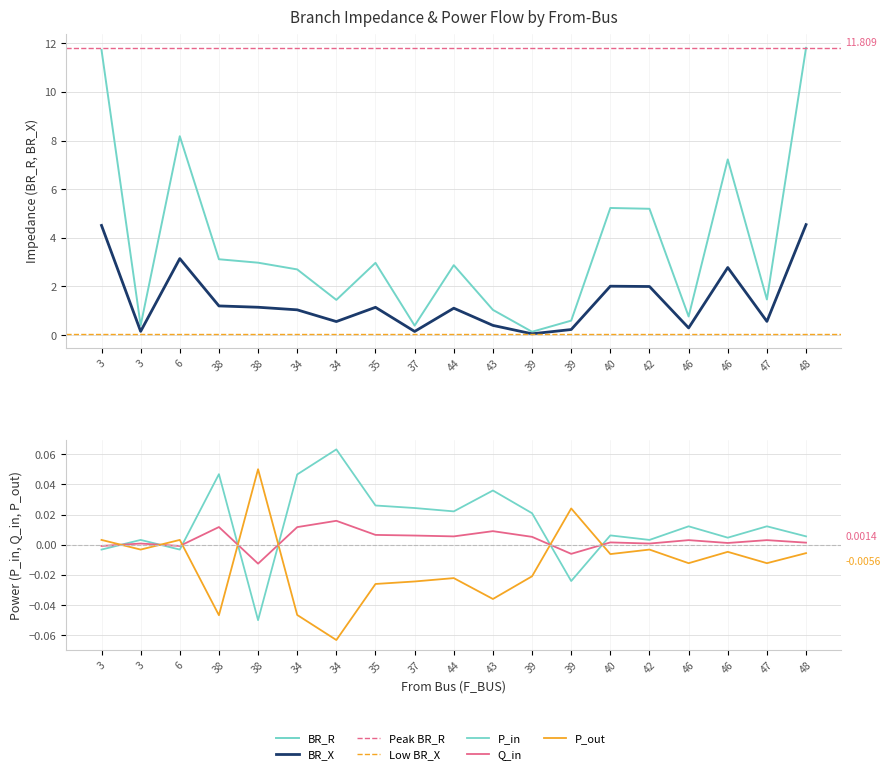

Reading left to right, extract all data points from this chart.

BR_R: 3=11.7	3=0.4	6=8.2	38=3.1	38=3.0	34=2.7	34=1.4	35=3.0	37=0.4	44=2.9	43=1.0	39=0.1	39=0.6	40=5.2	42=5.2	46=0.8	46=7.2	47=1.5	48=11.8
BR_X: 3=4.5	3=0.2	6=3.1	38=1.2	38=1.1	34=1.0	34=0.6	35=1.1	37=0.2	44=1.1	43=0.4	39=0.1	39=0.2	40=2.0	42=2.0	46=0.3	46=2.8	47=0.6	48=4.5
P_in: 3=-0.0	3=0.0	6=-0.0	38=0.0	38=-0.1	34=0.0	34=0.1	35=0.0	37=0.0	44=0.0	43=0.0	39=0.0	39=-0.0	40=0.0	42=0.0	46=0.0	46=0.0	47=0.0	48=0.0
Q_in: 3=-0.0	3=0.0	6=-0.0	38=0.0	38=-0.0	34=0.0	34=0.0	35=0.0	37=0.0	44=0.0	43=0.0	39=0.0	39=-0.0	40=0.0	42=0.0	46=0.0	46=0.0	47=0.0	48=0.0
P_out: 3=0.0	3=-0.0	6=0.0	38=-0.0	38=0.1	34=-0.0	34=-0.1	35=-0.0	37=-0.0	44=-0.0	43=-0.0	39=-0.0	39=0.0	40=-0.0	42=-0.0	46=-0.0	46=-0.0	47=-0.0	48=-0.0